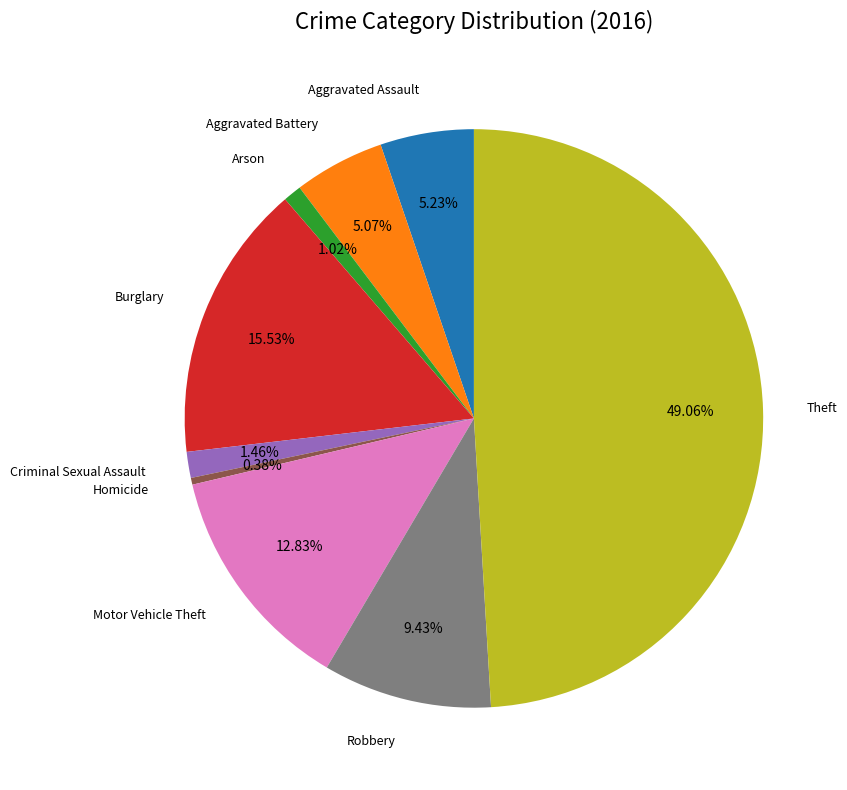

Which category has the smallest portion of the pie?

Homicide